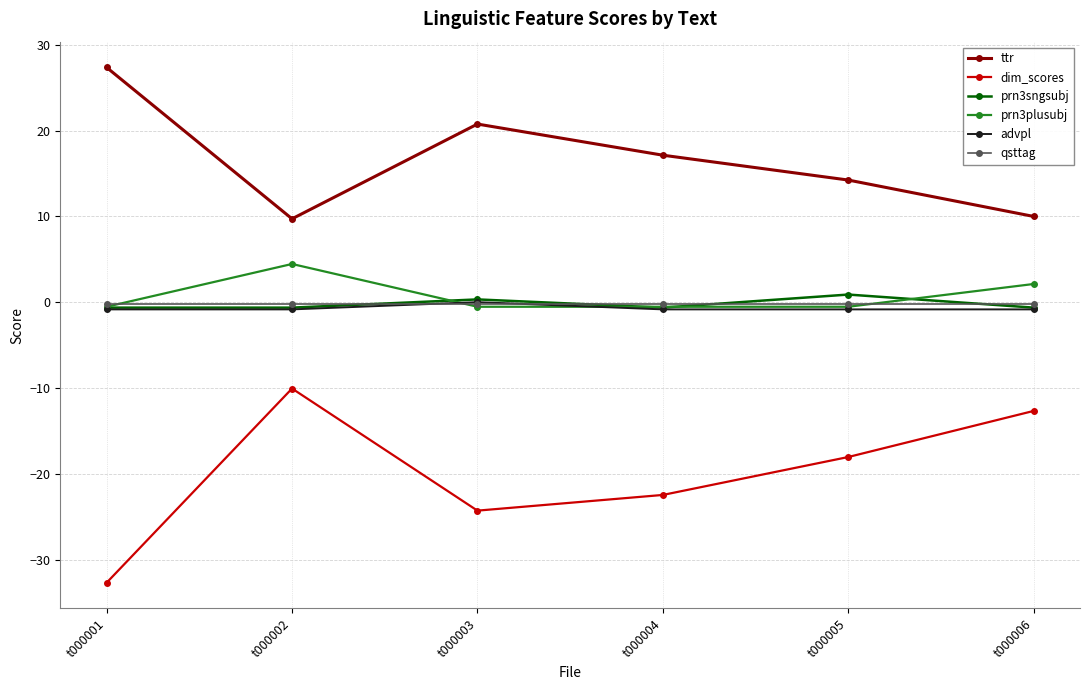

True or false: prn3sngsubj has a value of -0.6 at t000006.

True